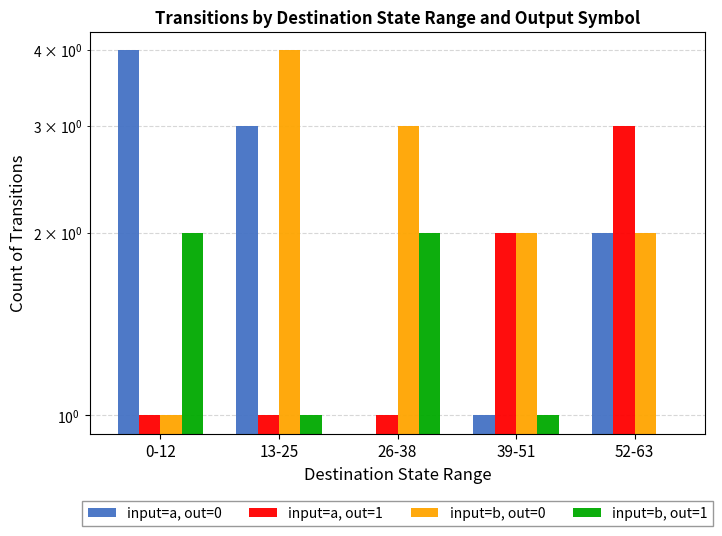

What position from the left is 26-38?

3